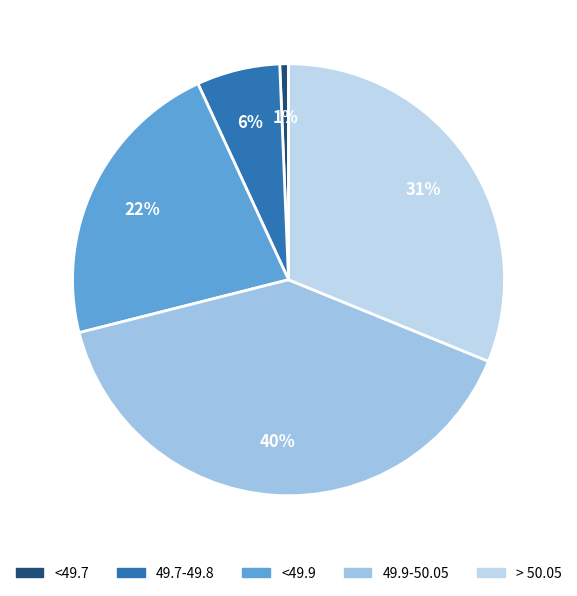

To the nearest percent, what portion does > 50.05 represent?

31%